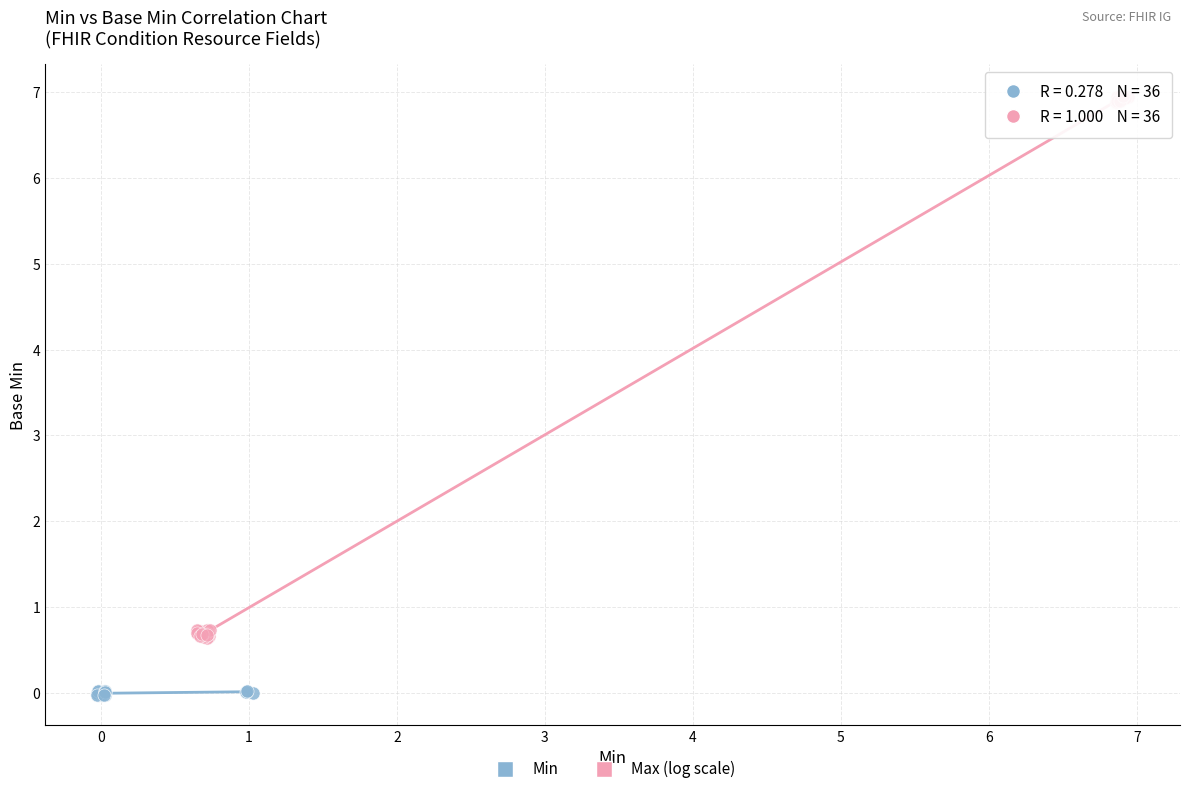

Which series contains the highest Y value?

Max (log scale)